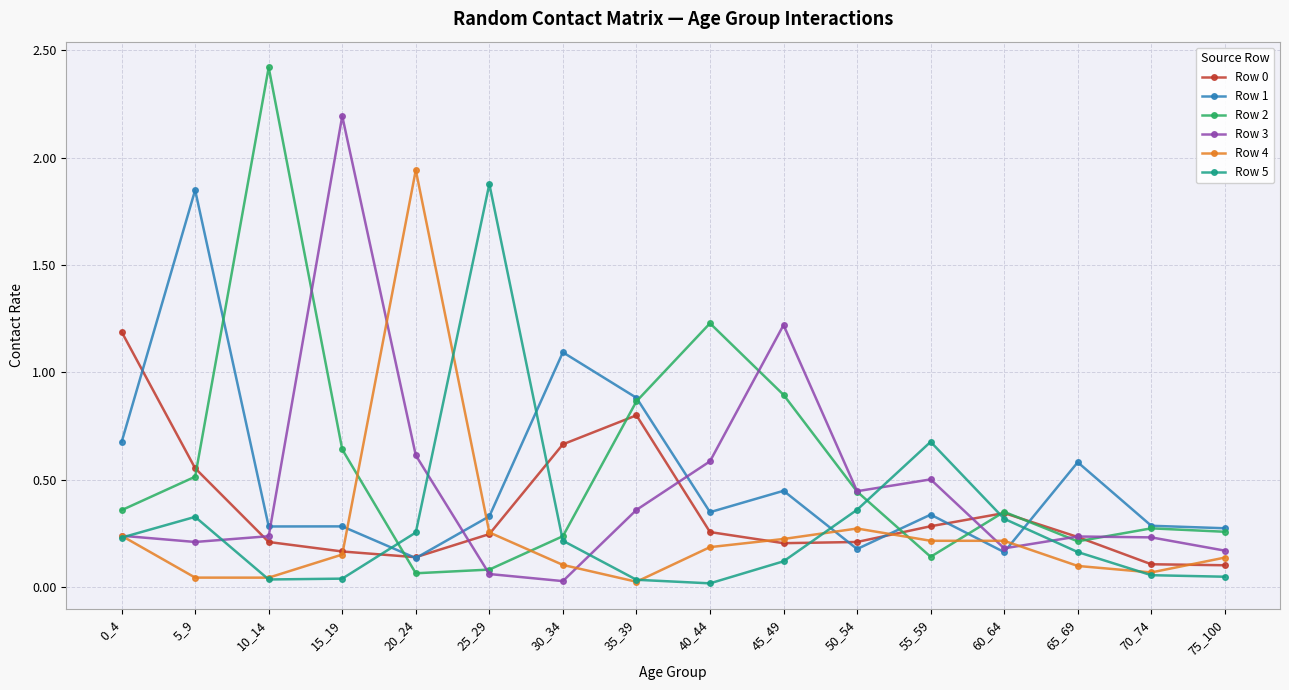

At which label is Row 3 closest to 1?

45_49